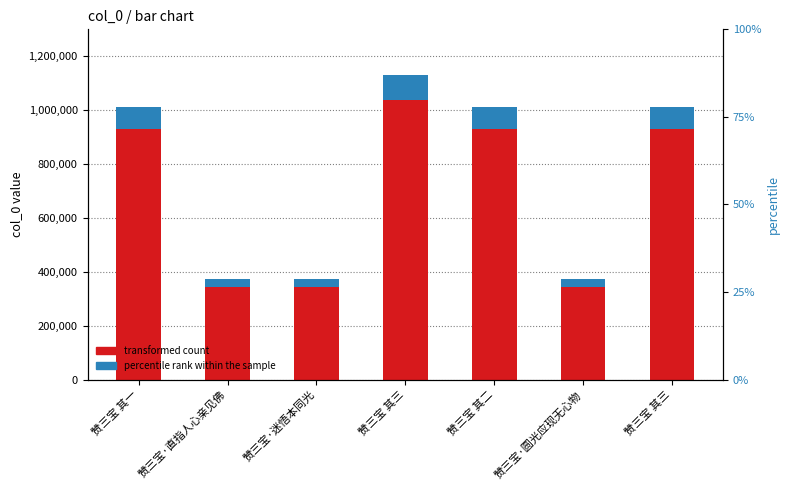

True or false: percentile rank within the sample has a value of 10208.8 at 赞三宝·直指人心亲见佛.

False